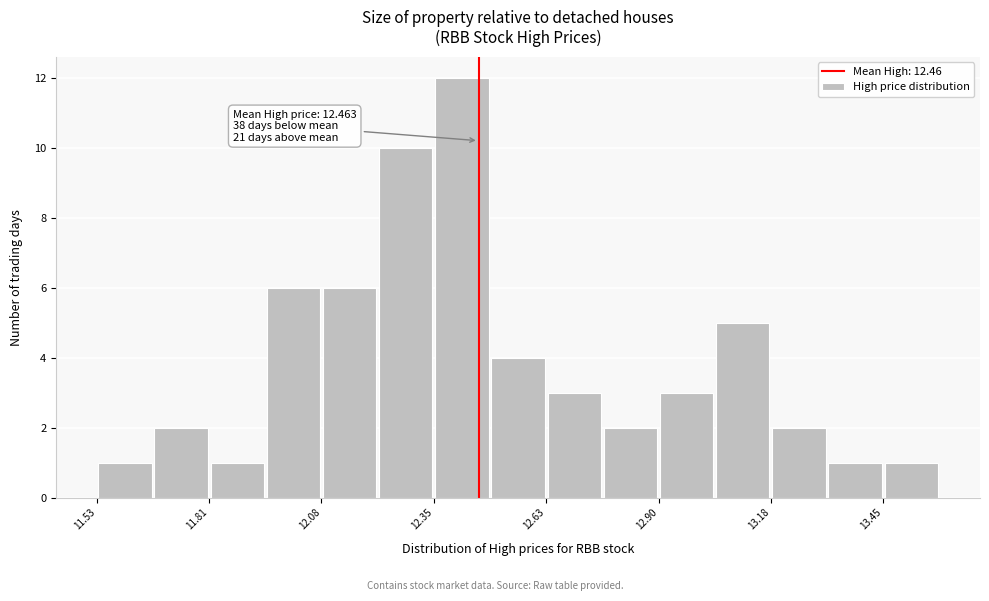

Around what value on the x-axis is the tallest bar? Give the approximate position of its centre, as read against the axis.

12.40